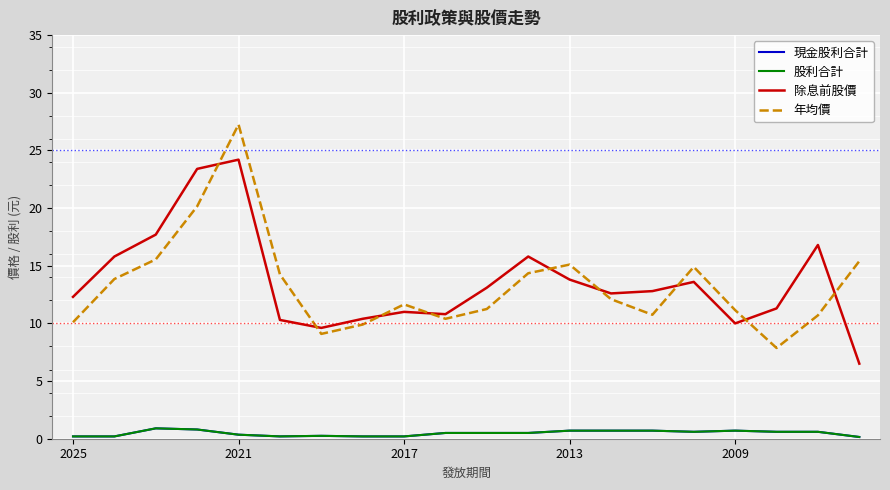

Does the chart have visible grid lines?

Yes